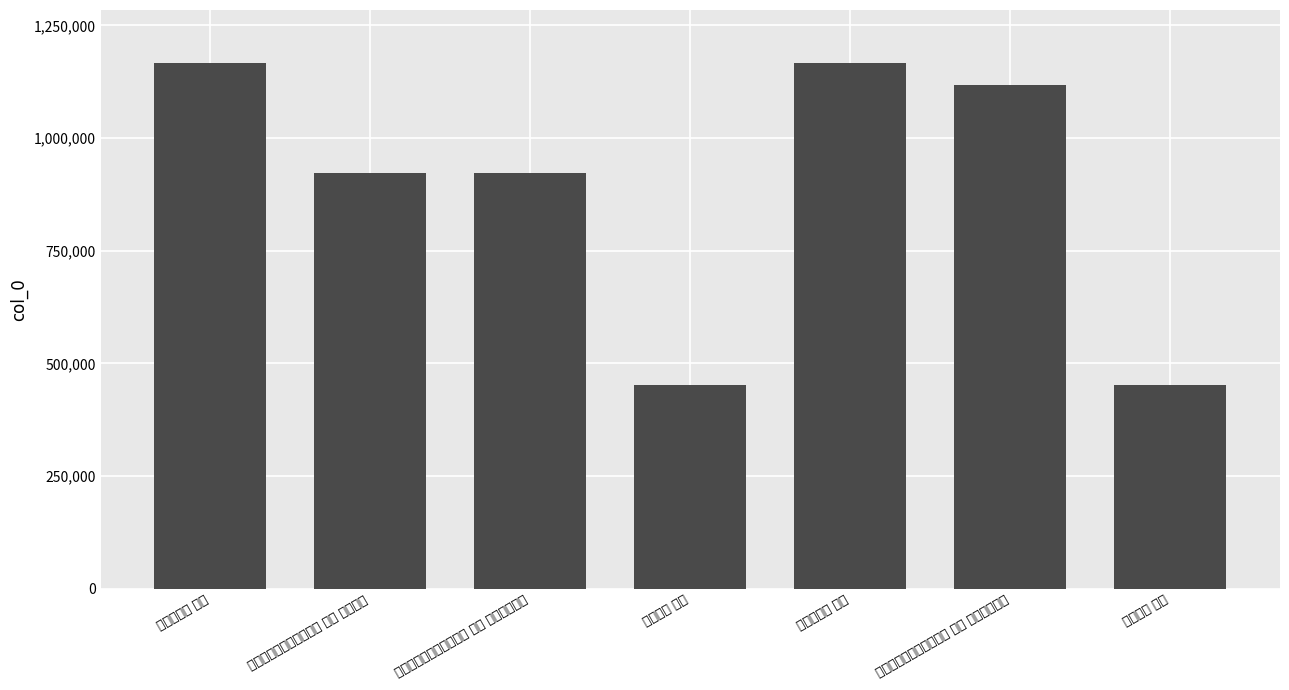

Reading right to left, extract all data points from this chart.

452671	1116846	1167493	452670	923136	923137	1167492